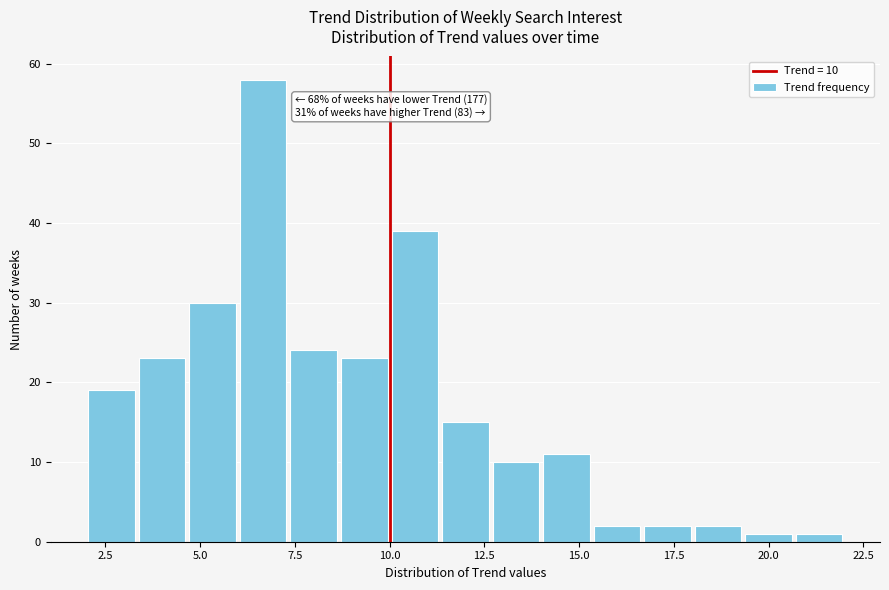

Around what value on the x-axis is the tallest bar? Give the approximate position of its centre, as read against the axis.

6.5